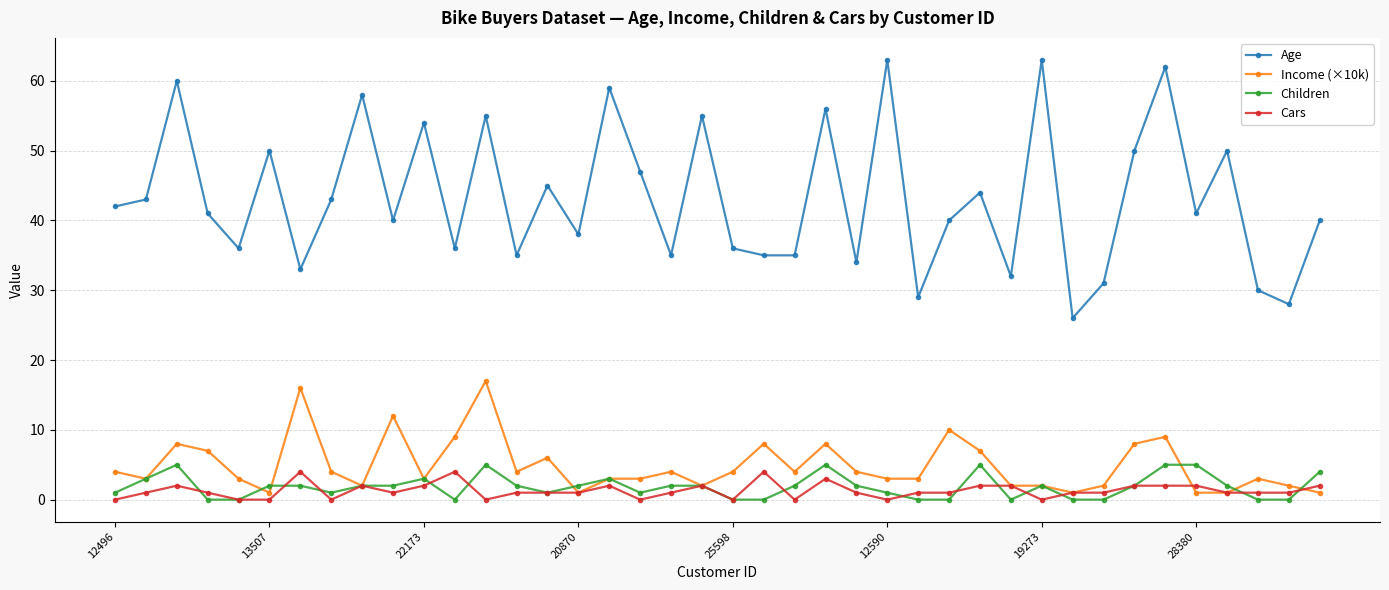

At how many categories does at least one series exceed 13?

40